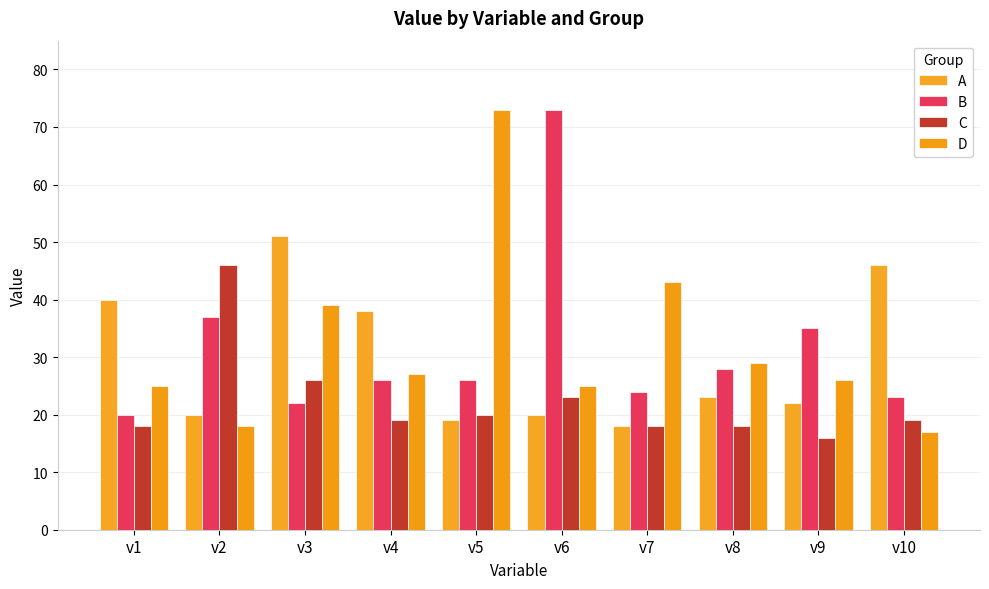

What is the difference between the highest and lowest values at v3?

29